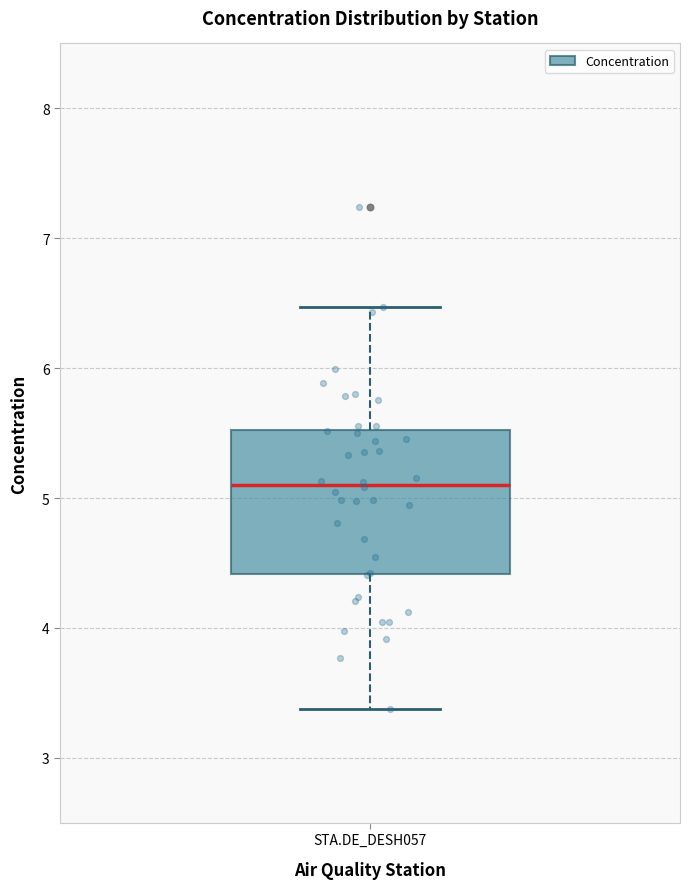

Where is the upper edge of the box for STA.DE_DESH057 on the y-axis? The values are not printed on the chart, so give them approximately, as read against the axis.

5.5